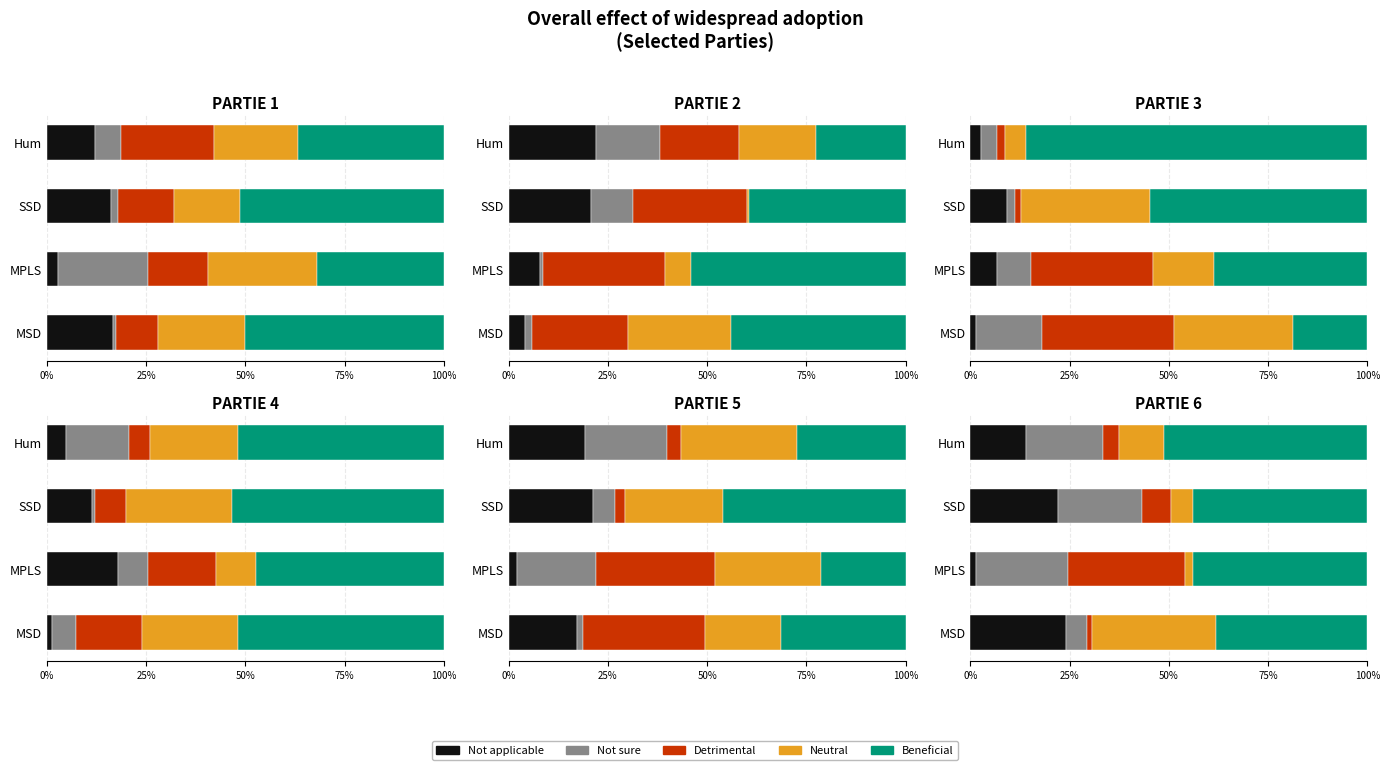

Between MSD and MPLS, which series saw the biggest shift?

Neutral